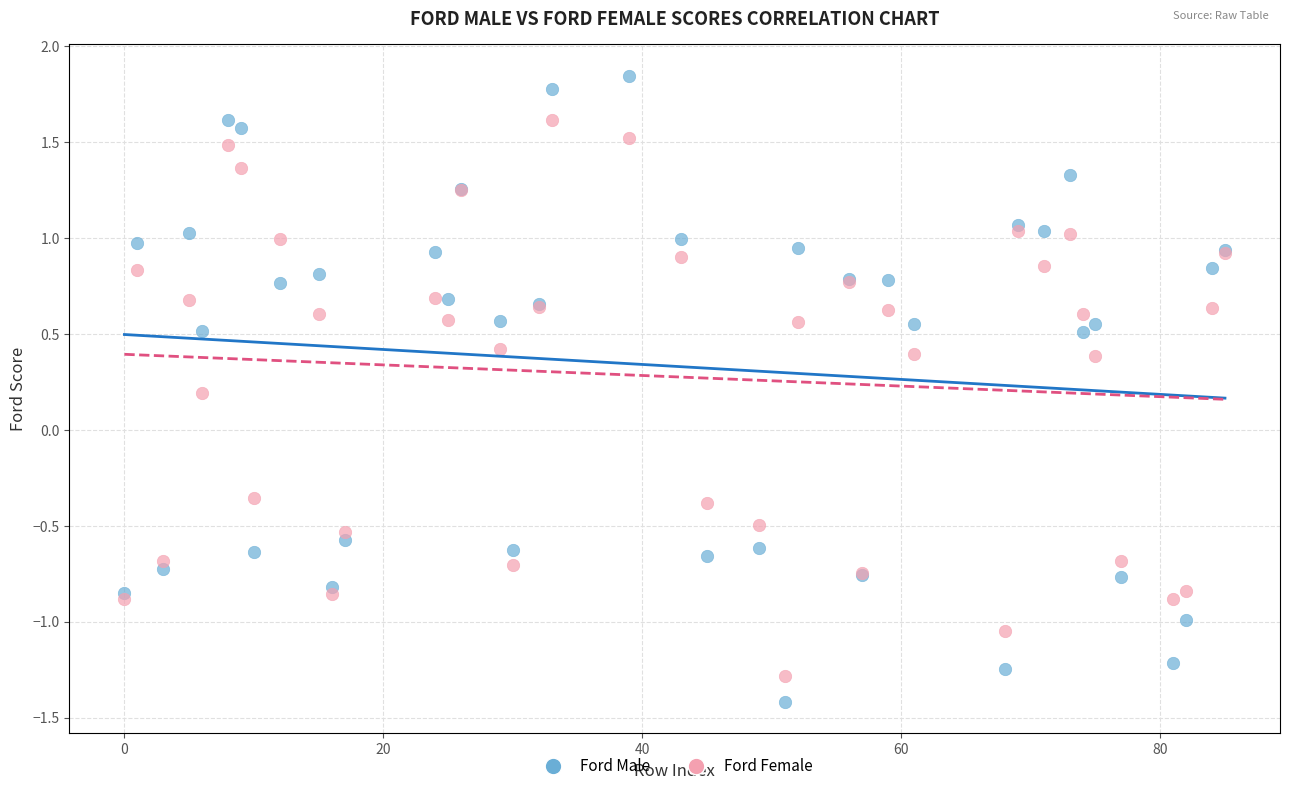

In the Ford Male series, what Y value is closest to 0?

0.5